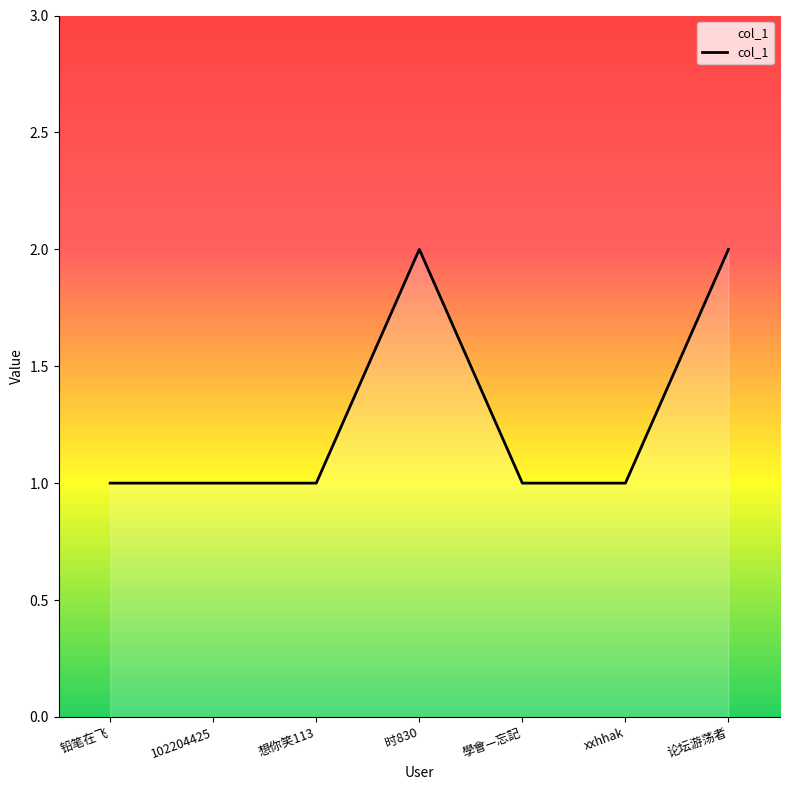

True or false: the data shows 1 at 论坛游荡者.

False